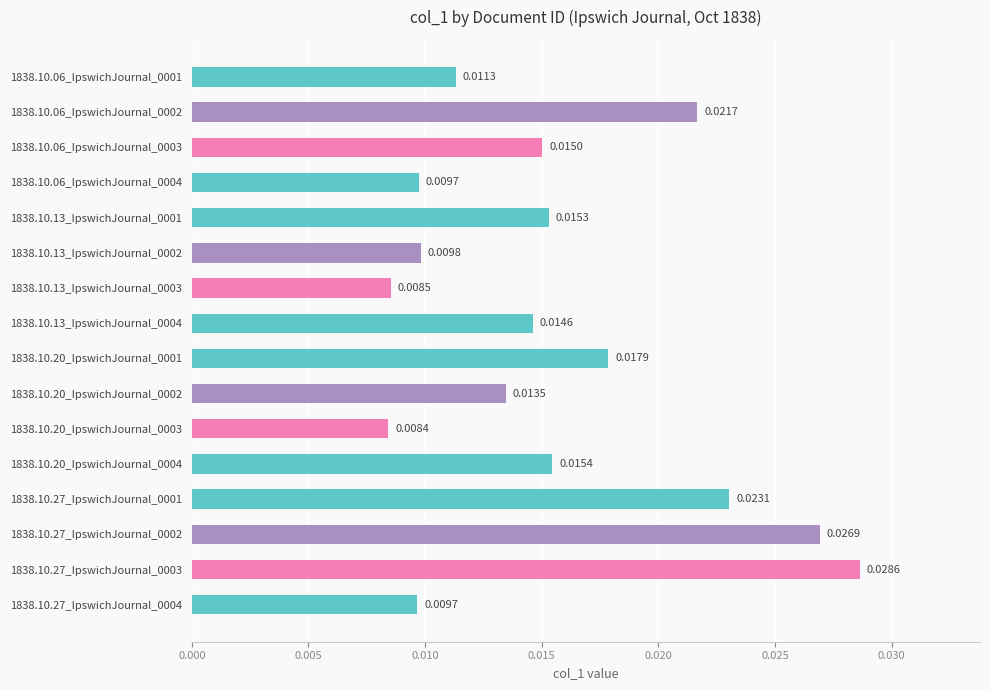

Between 1838.10.27_IpswichJournal_0003 and 1838.10.20_IpswichJournal_0002, which is larger?

1838.10.27_IpswichJournal_0003